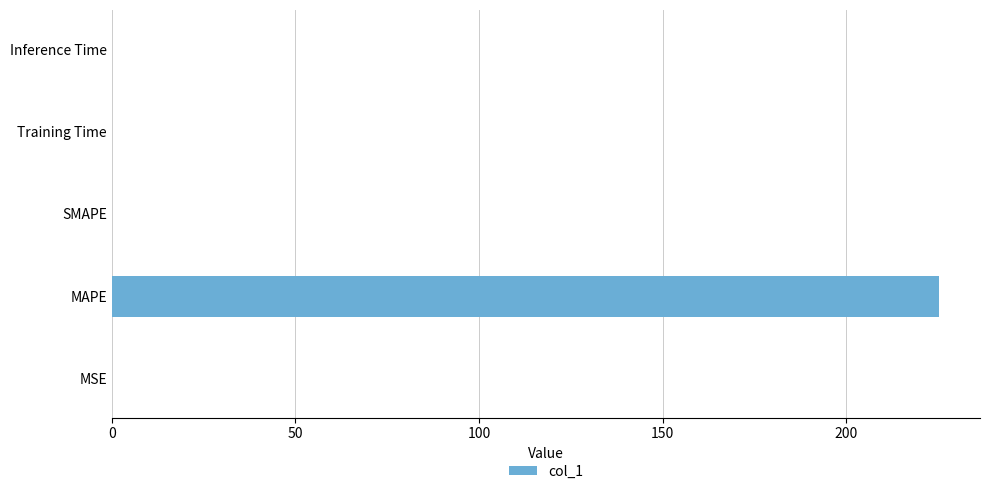

What is the sum of all values?

225.3